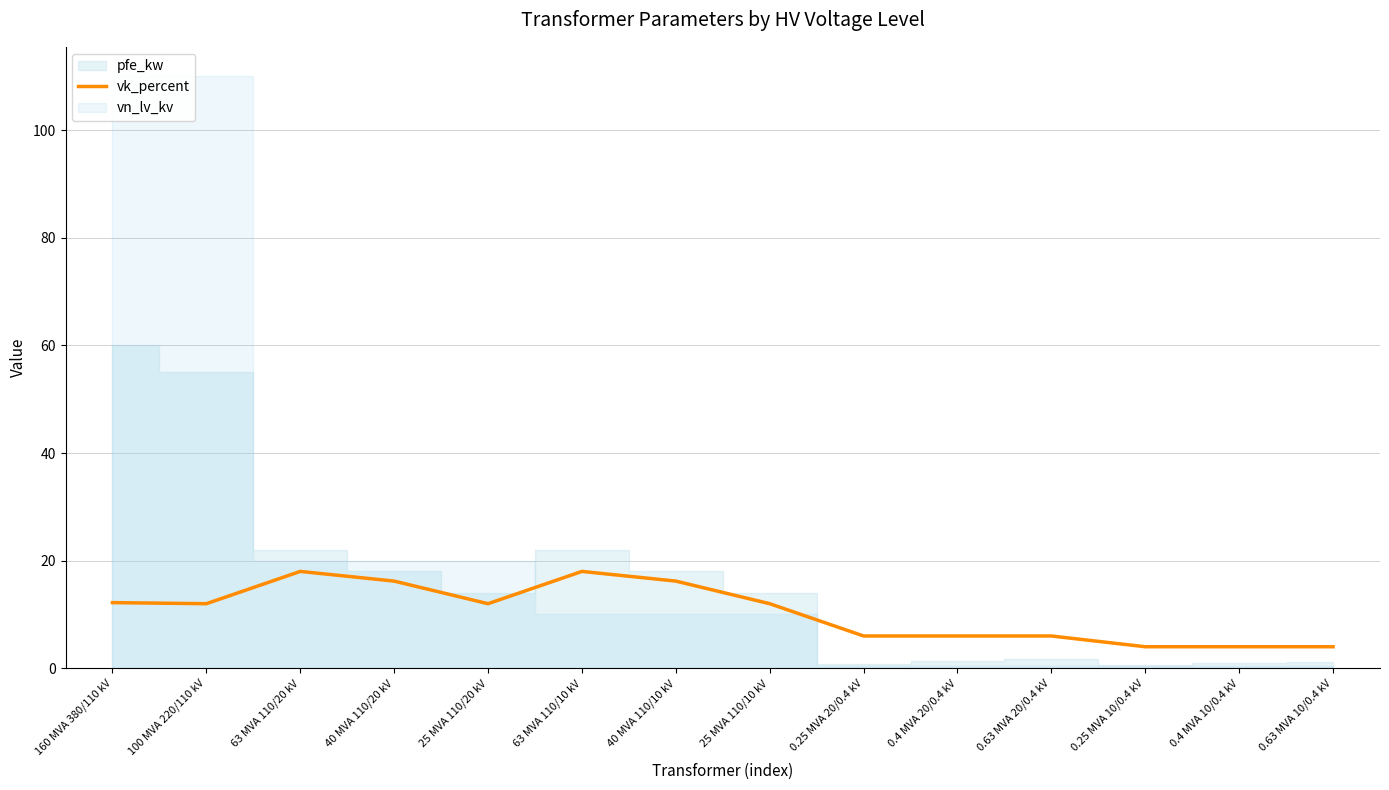

Which category has the lowest value across all series?

0.25 MVA 10/0.4 kV